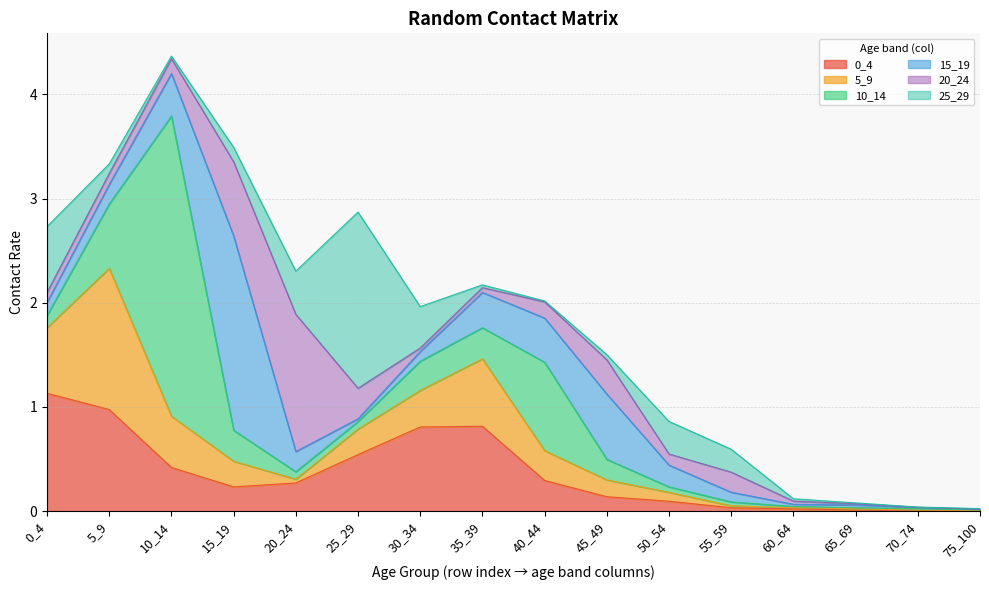

Is the value of 5_9 at 5_9 greater than the value of 20_24 at 75_100?

Yes